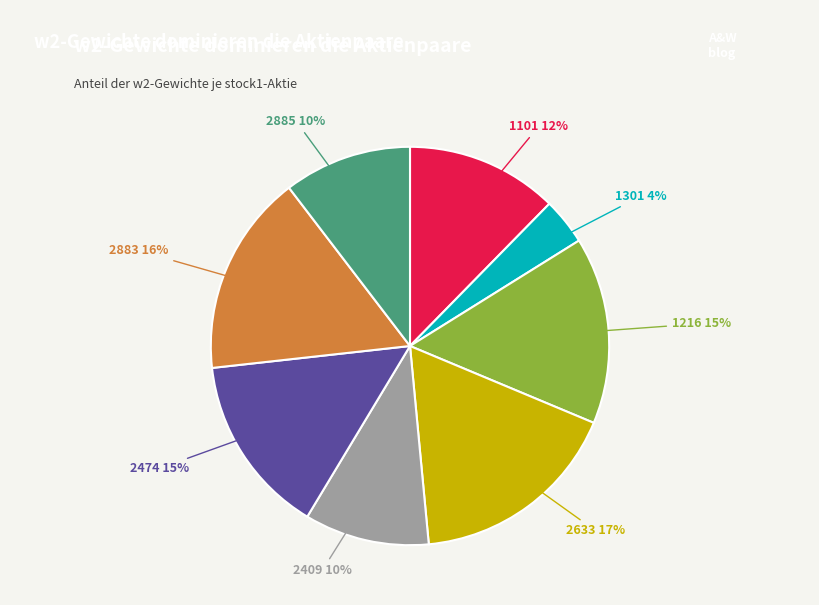

Which category has the smallest portion of the pie?

1301